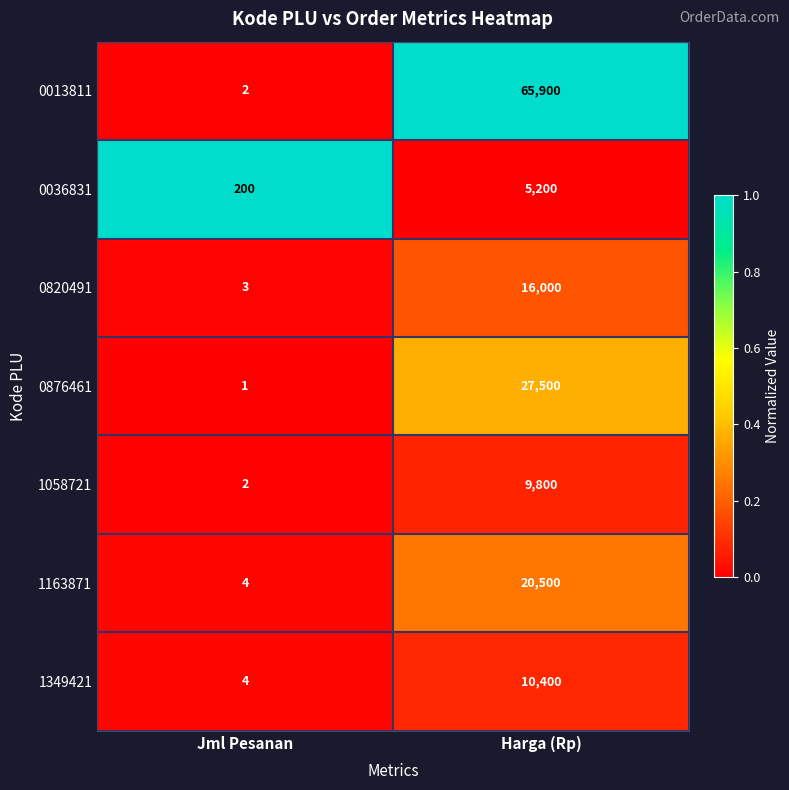

What is the sum of the 0876461 values at Jml Pesanan and Harga (Rp)?

27501